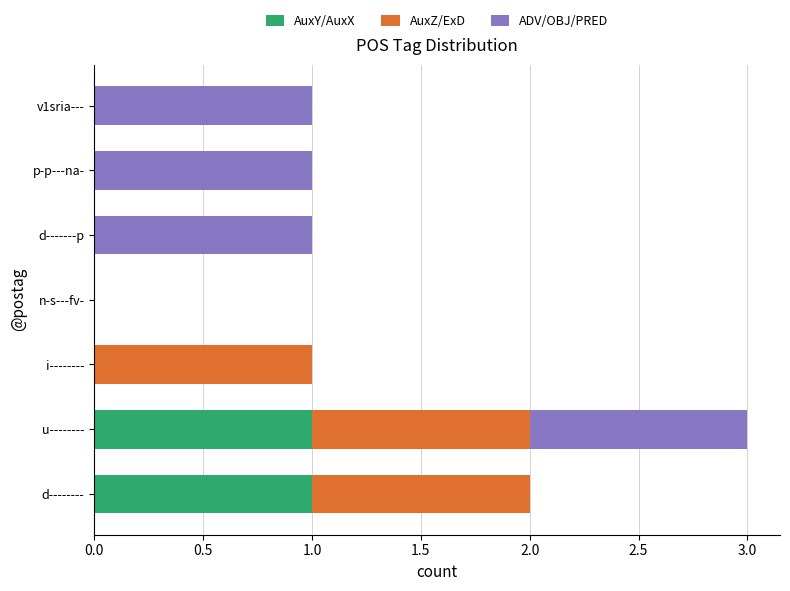

The value of AuxY/AuxX at d-------- is 0. True or false?

False